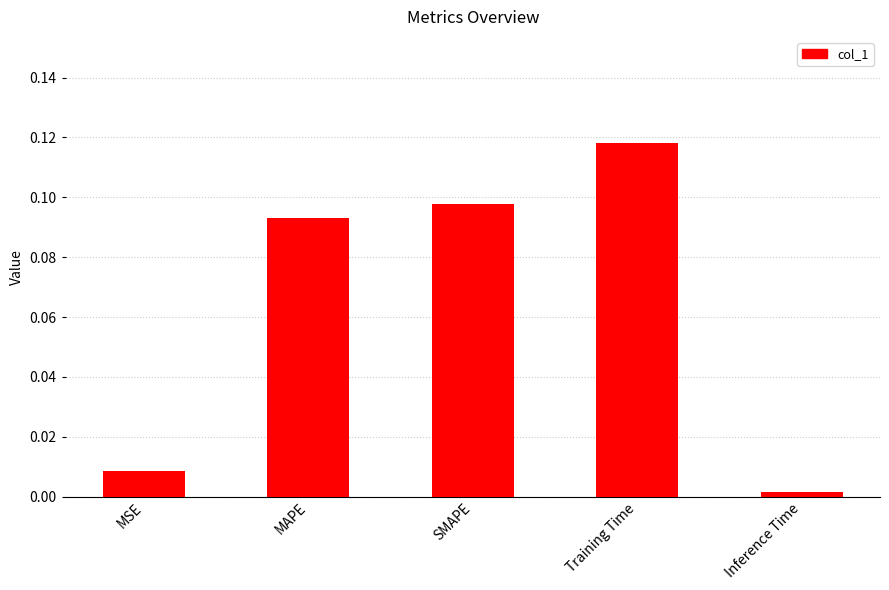

Rank the categories by value from highest to lowest.

Training Time, SMAPE, MAPE, MSE, Inference Time